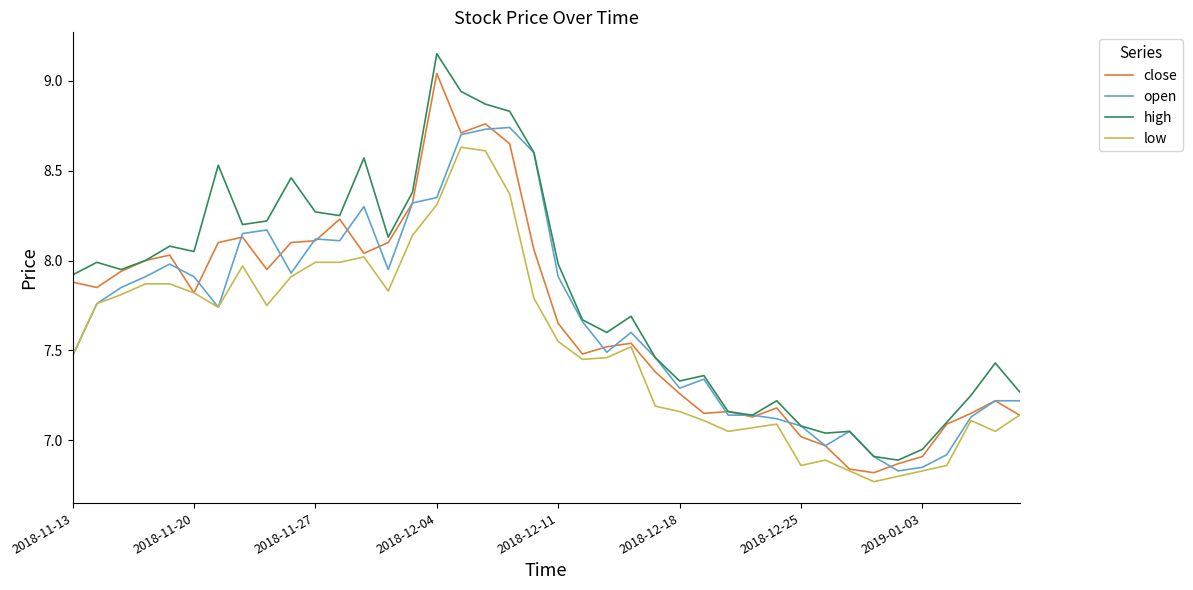

Which series has the largest range (max minus min)?

high